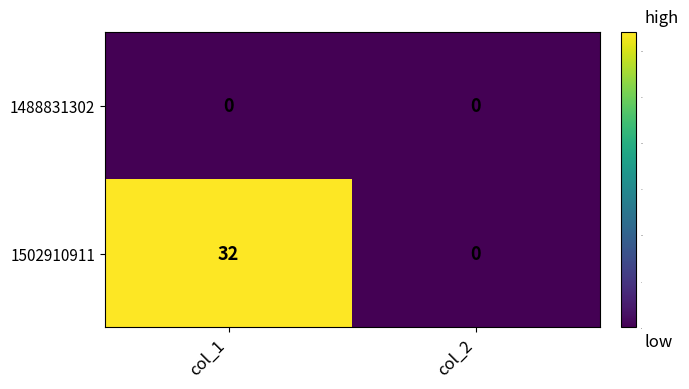

What is the greatest value displayed?

32